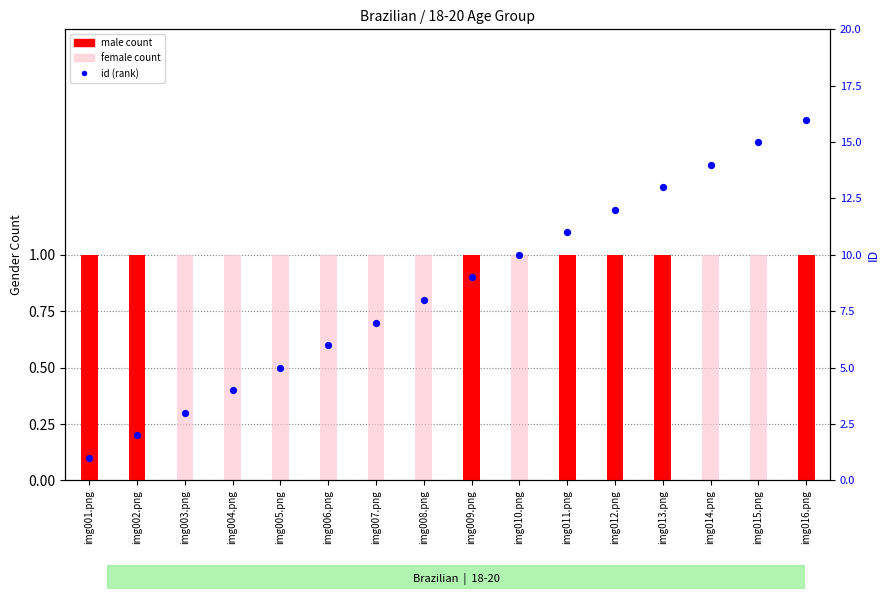

Which series has the widest spread of Y values?

id (rank)